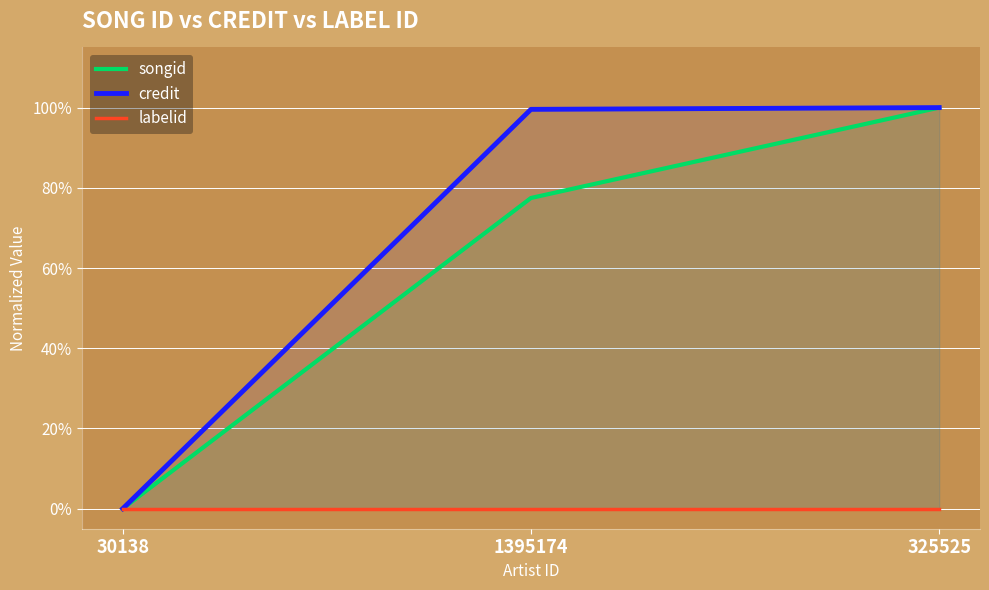

Is the value of credit at 30138 greater than the value of songid at 30138?

No